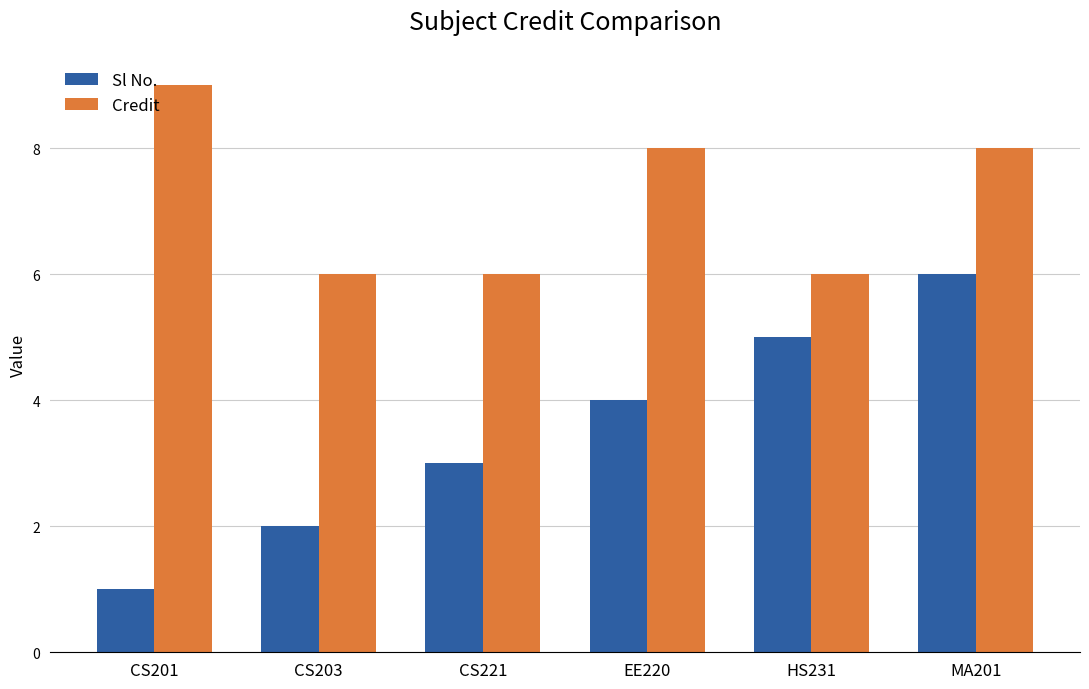

What is the difference between the second highest and minimum values in the Credit series?

2